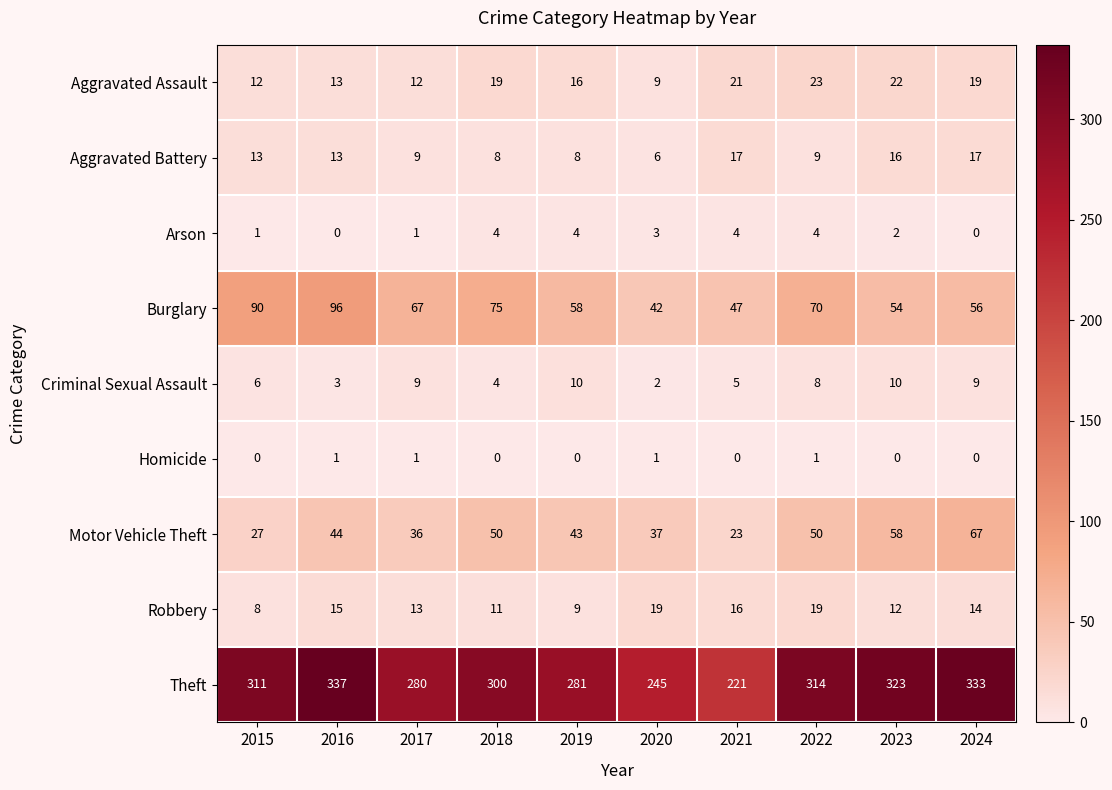

Is it true that Theft equals 91 at 2021?

False